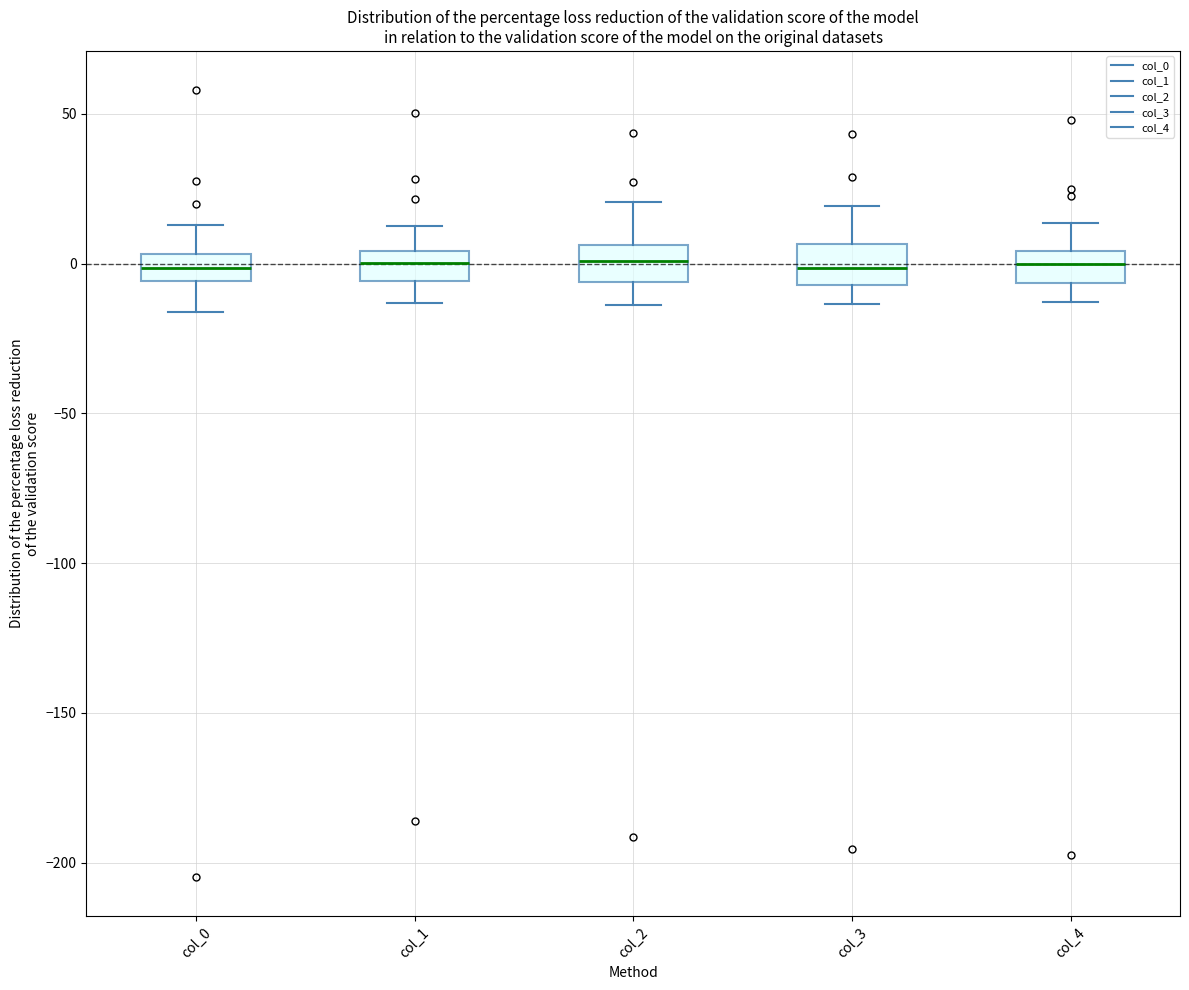

Where does the median line of the box for col_3 sit on the y-axis? The values are not printed on the chart, so give them approximately, as read against the axis.

0